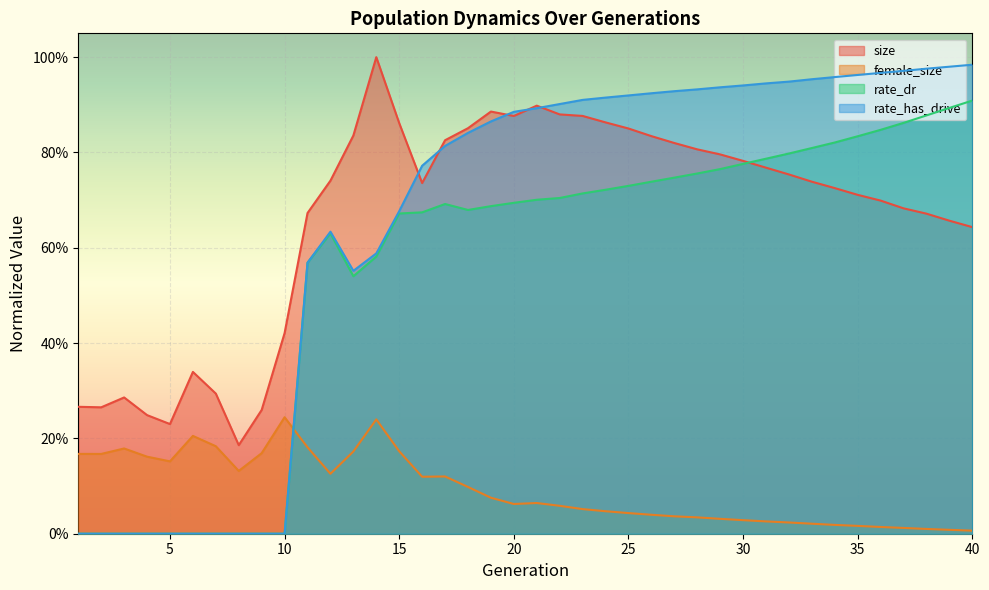

List the labels in order of rate_has_drive value, largest first.

40, 39, 38, 37, 36, 35, 34, 33, 32, 31, 30, 29, 28, 27, 26, 25, 24, 23, 22, 21, 20, 19, 18, 17, 16, 15, 12, 14, 11, 13, 1, 2, 3, 4, 5, 6, 7, 8, 9, 10